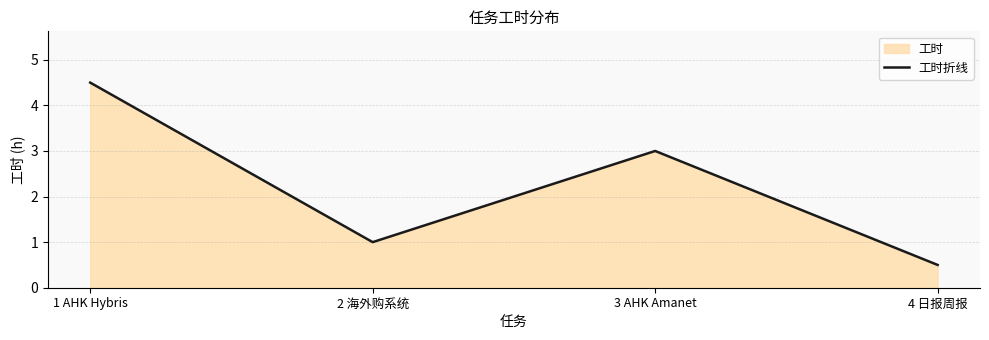

Reading left to right, list all the values displayed in this chart.

1 AHK Hybris=4.5	2 海外购系统=1.0	3 AHK Amanet=3.0	4 日报周报=0.5